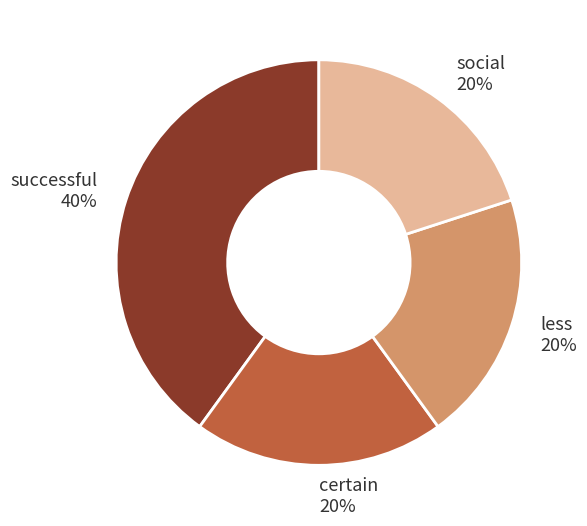

Approximately how many times larger is the value at less compared to certain?

1.0